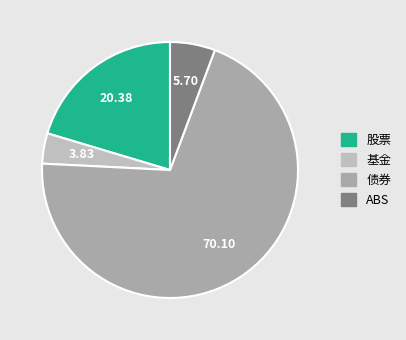

What percentage is the 基金 slice, to the nearest percent?

4%